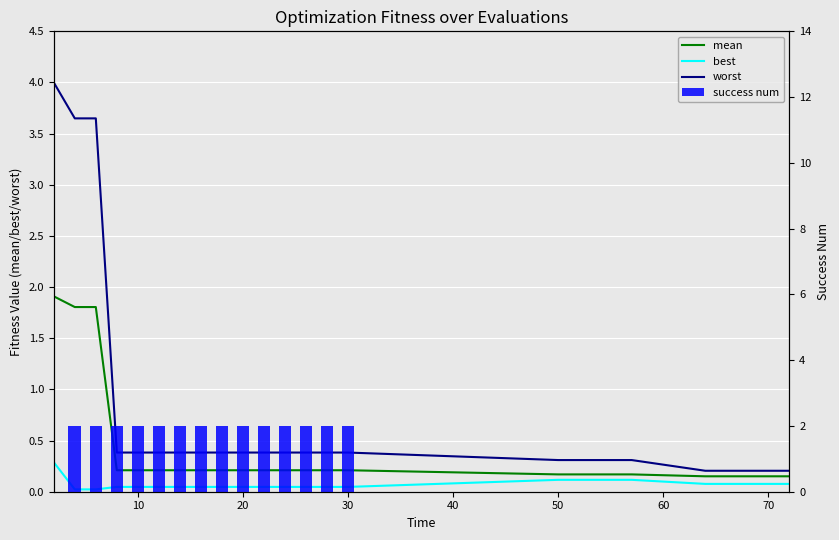

Rank the series by their average value, from lowest to highest.

best, mean, worst, success num